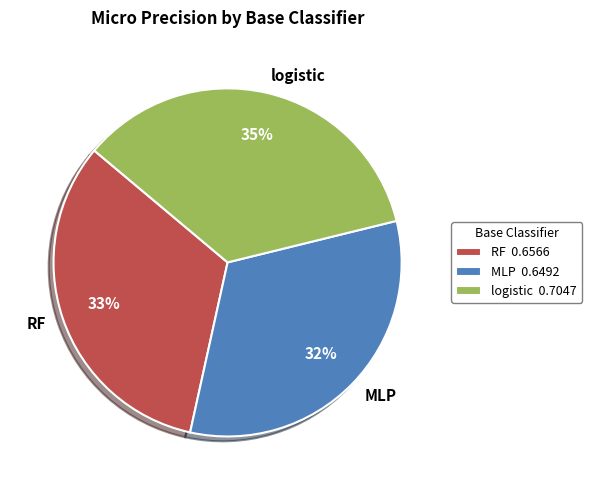

What percentage is the MLP slice, to the nearest percent?

32%